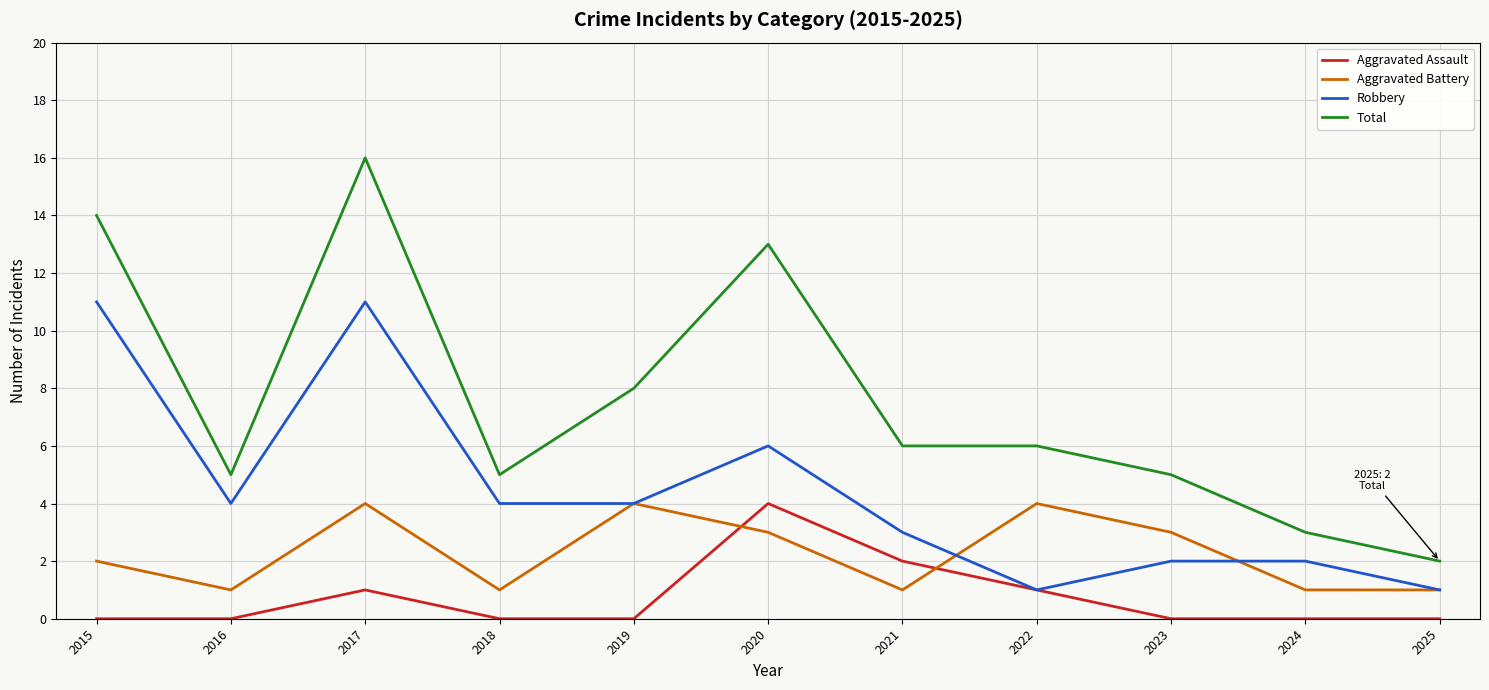

List the series in order of their overall mean, lowest first.

Aggravated Assault, Aggravated Battery, Robbery, Total